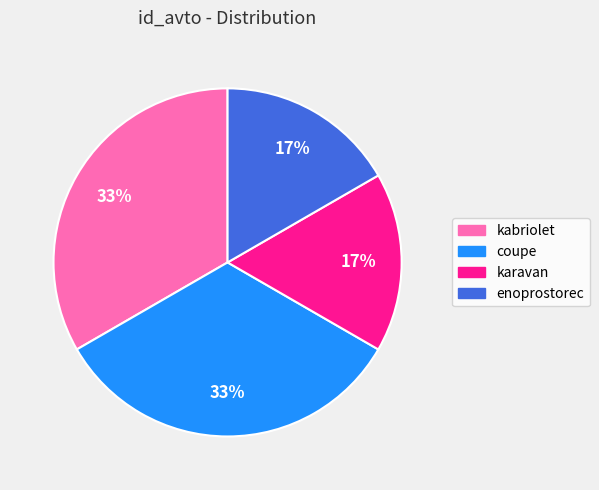

To the nearest percent, what portion does kabriolet represent?

33%